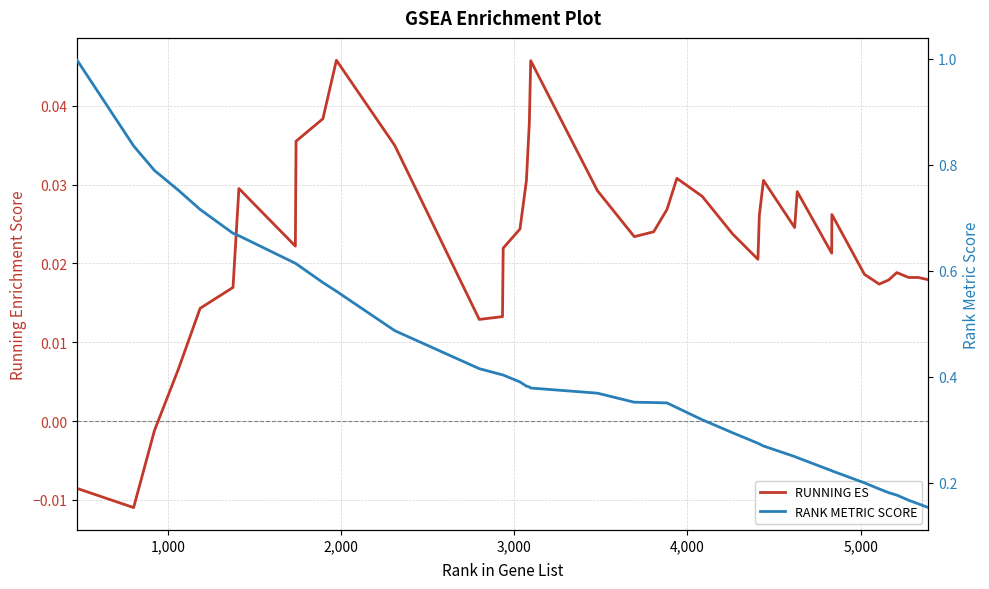

What is the maximum value shown in the chart?

1.0